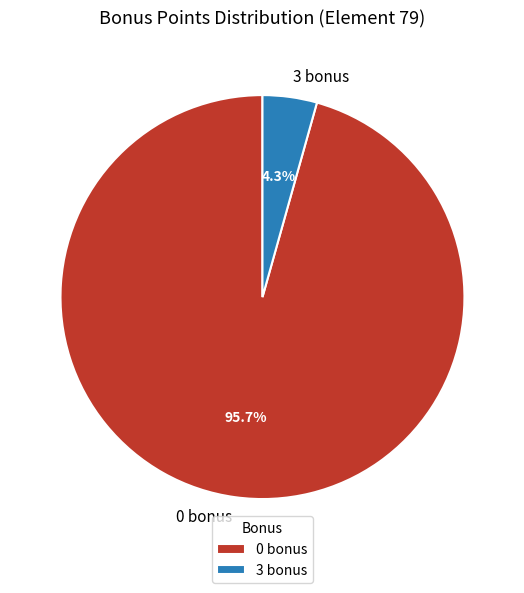

Which has a higher value, 0 bonus or 3 bonus?

0 bonus